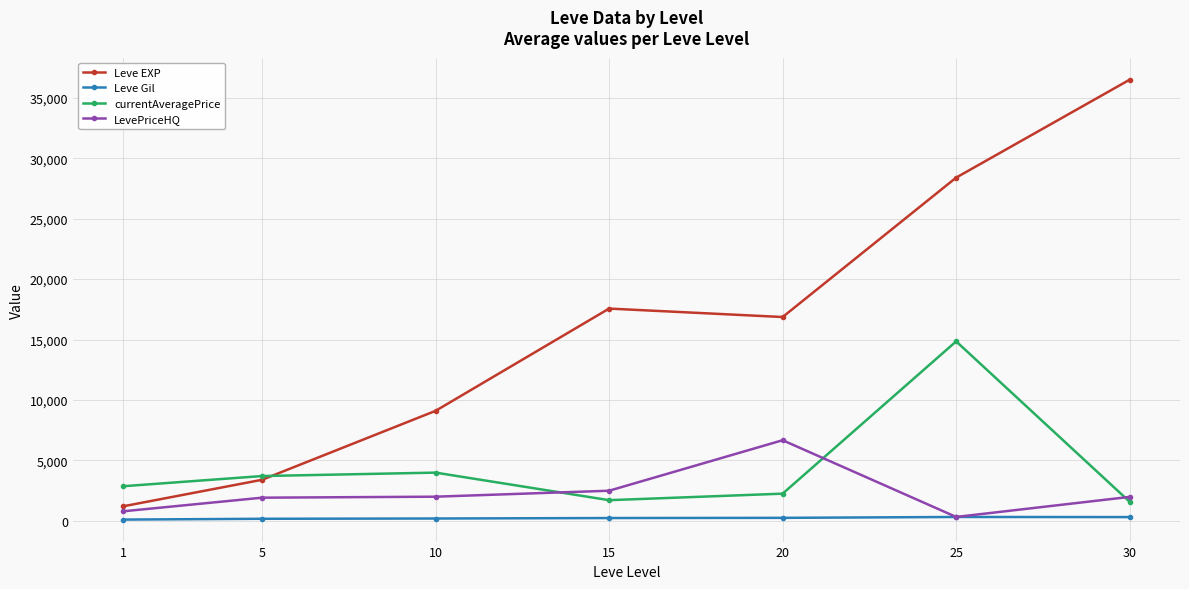

What is the lowest value of the Leve Gil series?

113.3